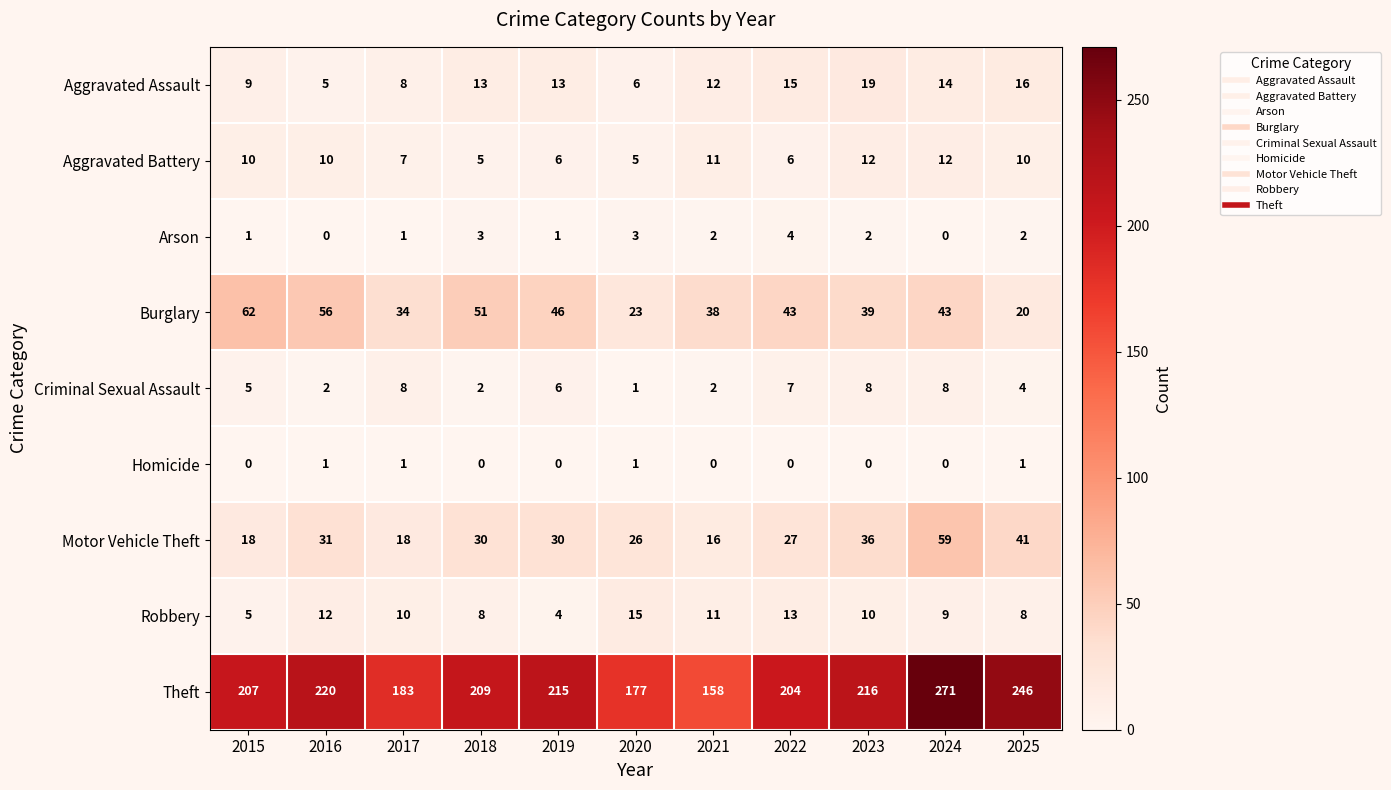

The value of Motor Vehicle Theft at 2024 is 93. True or false?

False